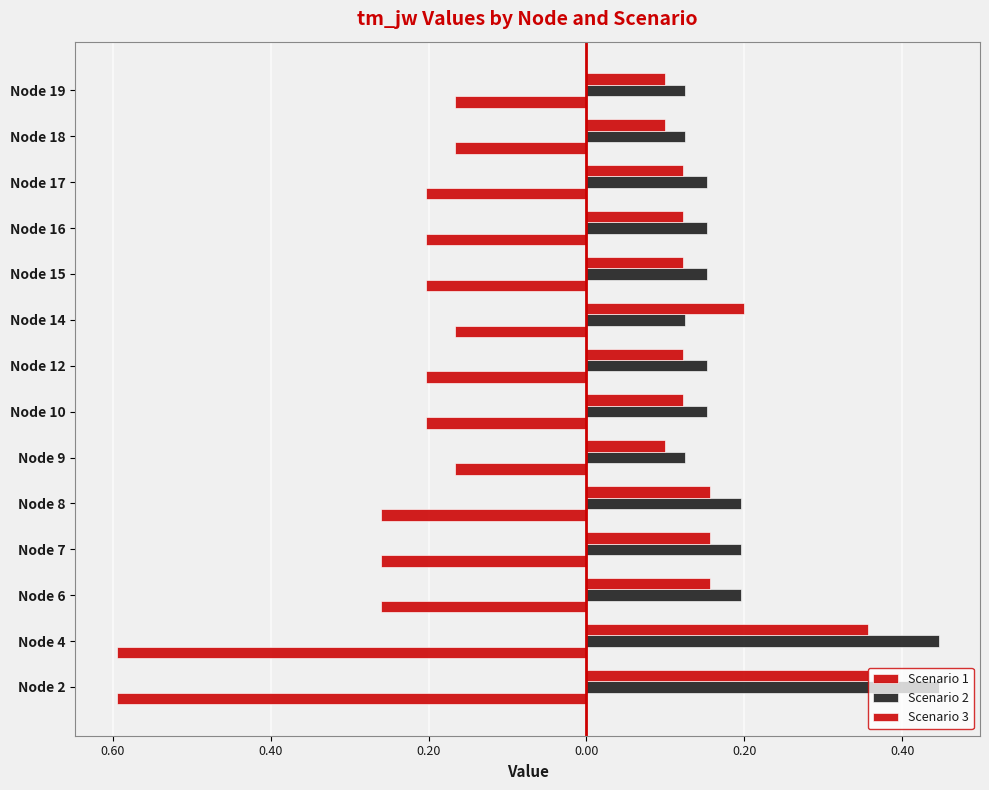

Does the chart contain any negative values?

Yes